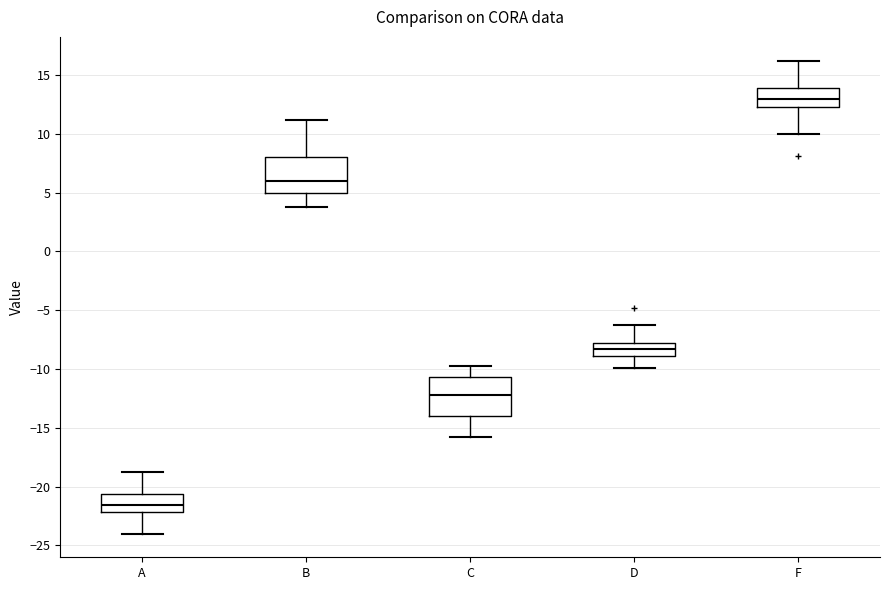

Which box's median line is the highest?

F